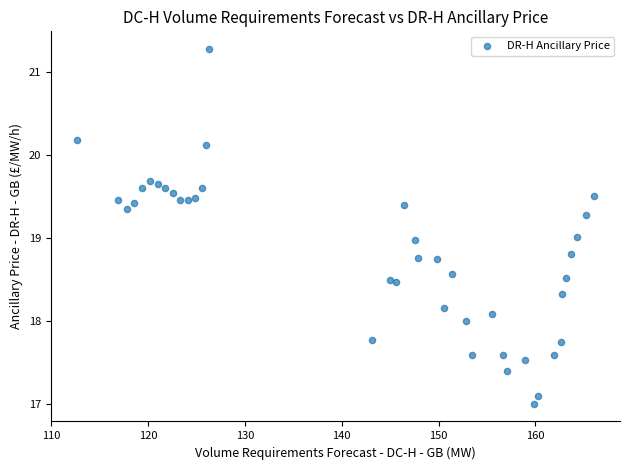

What is the range of X values (max minus min)?

53.5